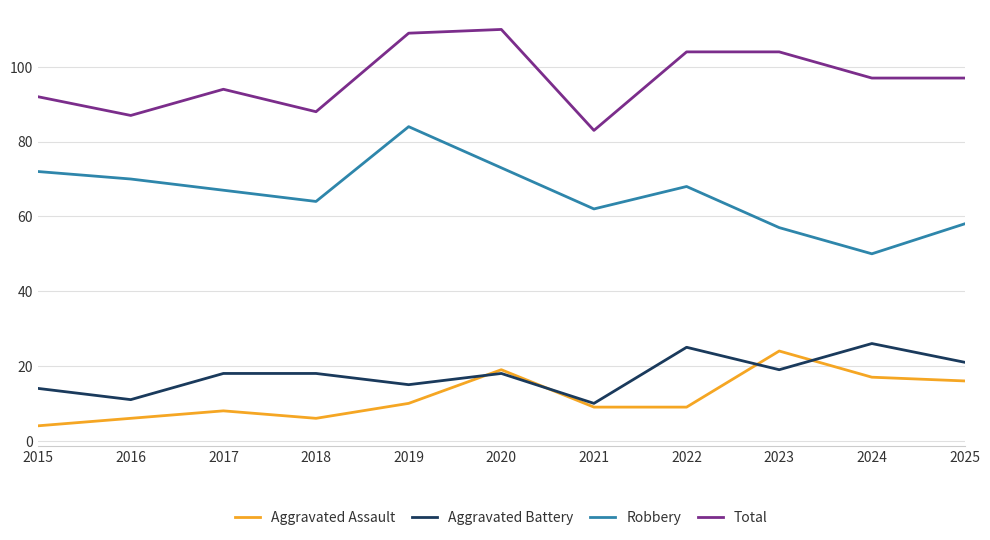

What is the average value of the Total series?

97